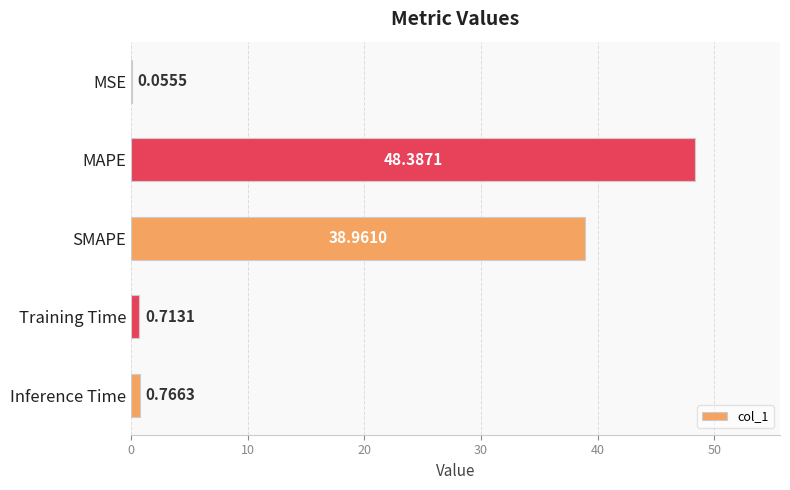

Which category has the highest value across all series?

MAPE